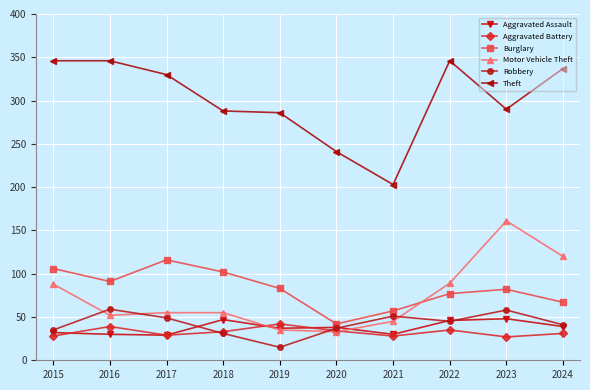

What is the minimum value shown in the chart?

15